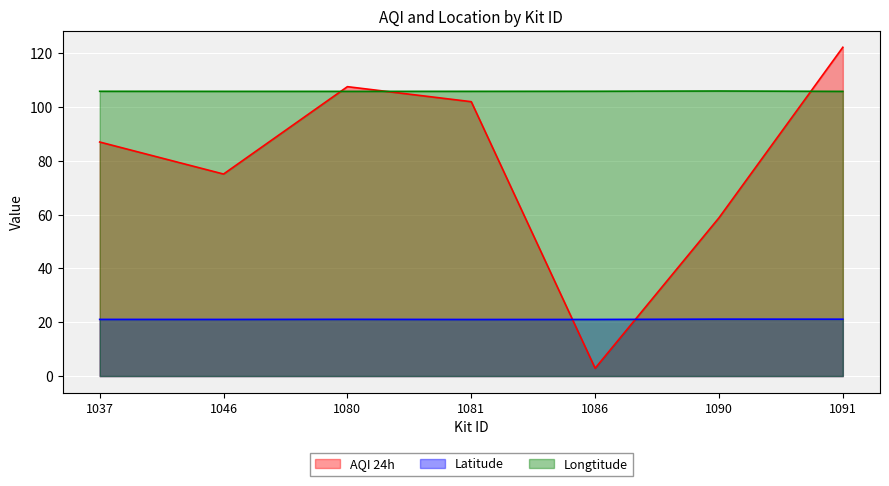

What is the total value across all series at 1091?

249.1